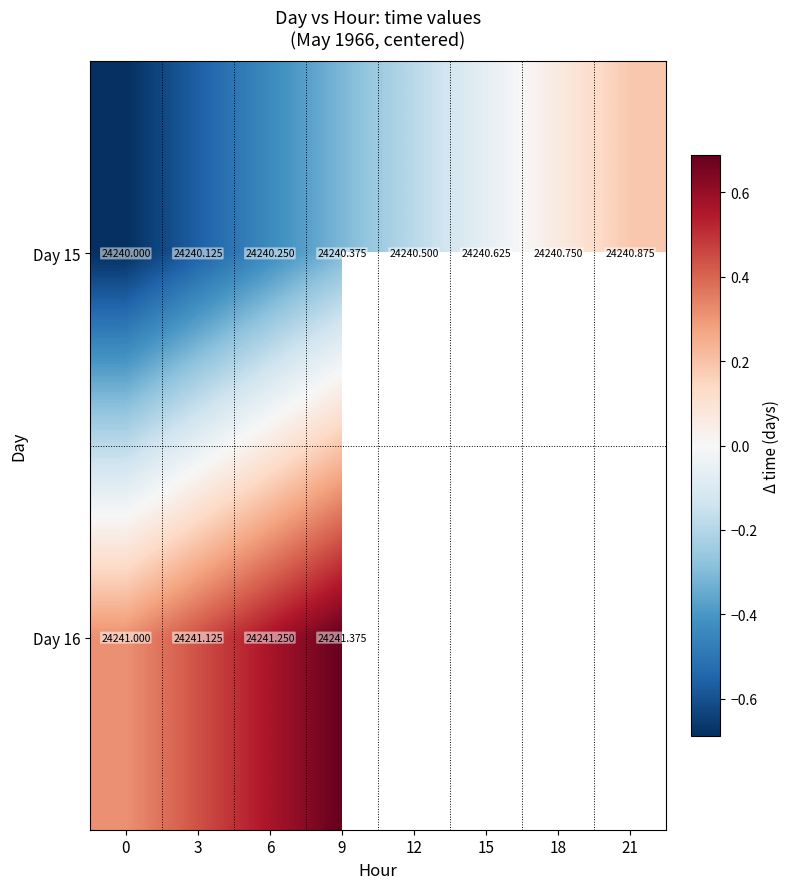

Between 0 and 12, which is larger?

12